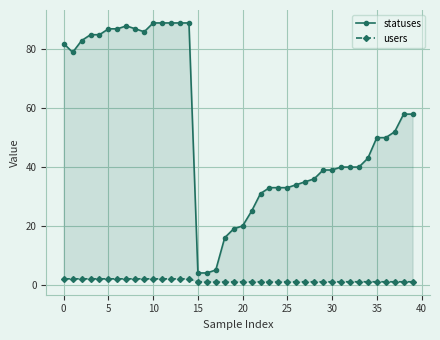

Reading left to right, transcribe all the data shown in this chart.

statuses: 82	79	83	85	85	87	87	88	87	86	89	89	89	89	89	4	4	5	16	19	20	25	31	33	33	33	34	35	36	39	39	40	40	40	43	50	50	52	58	58
users: 2	2	2	2	2	2	2	2	2	2	2	2	2	2	2	1	1	1	1	1	1	1	1	1	1	1	1	1	1	1	1	1	1	1	1	1	1	1	1	1